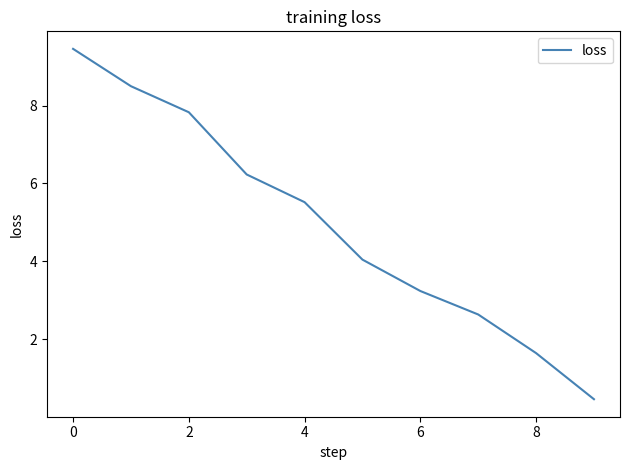

What is the difference between the maximum and minimum values?

9.0